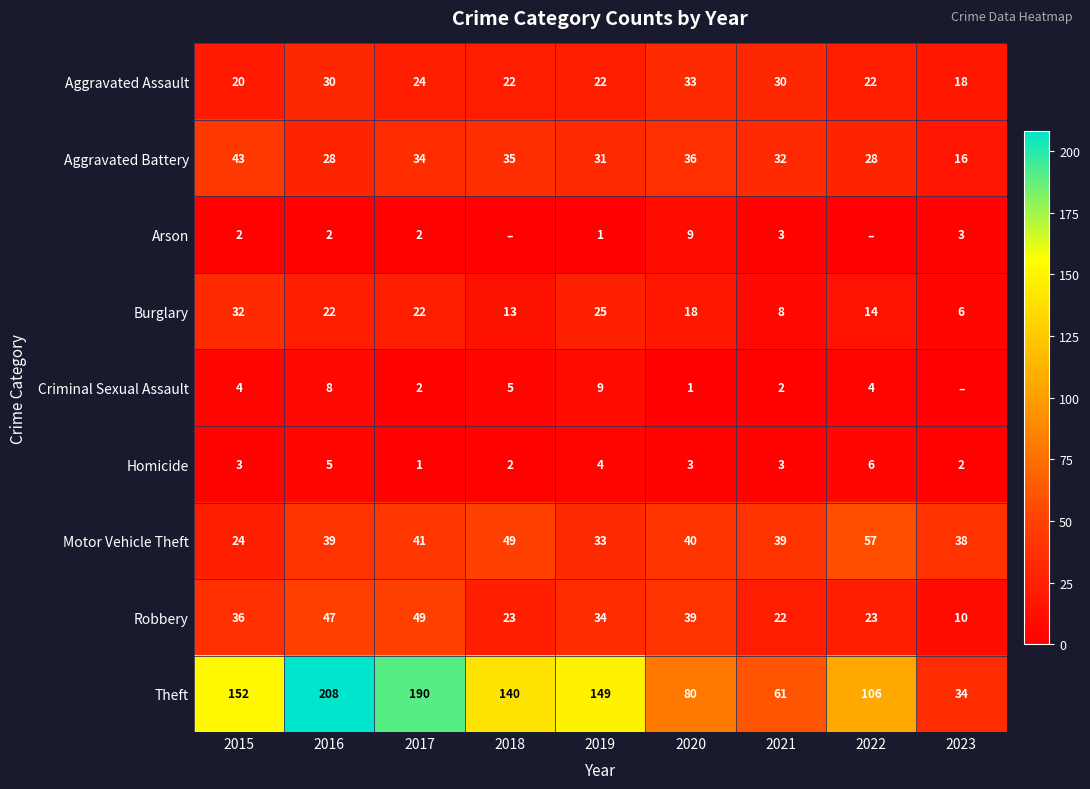

Rank the series at 2015 from lowest to highest value.

Arson, Homicide, Criminal Sexual Assault, Aggravated Assault, Motor Vehicle Theft, Burglary, Robbery, Aggravated Battery, Theft